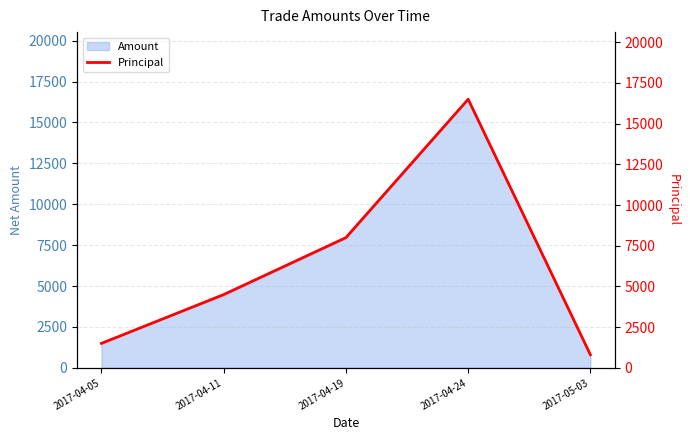

How many points are higher than both their immediate neighbors (excluding endpoints)?

1